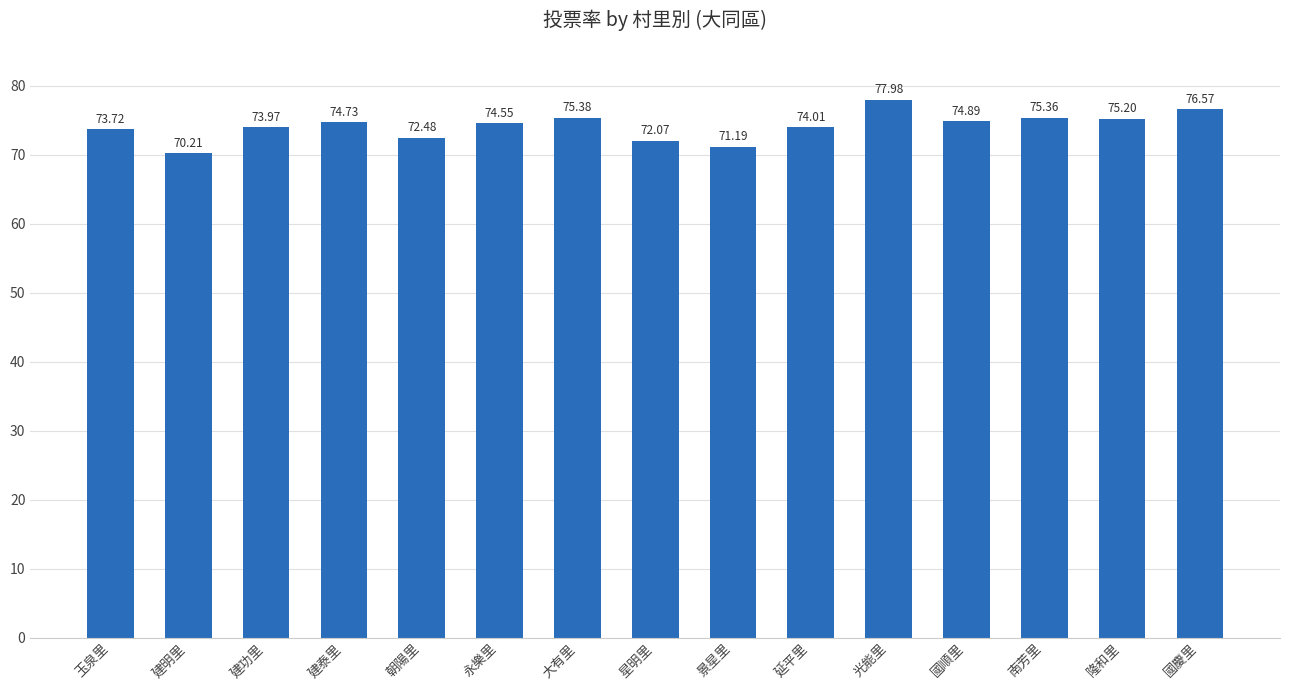

What is the change in value from 景星里 to 延平里?

+2.8